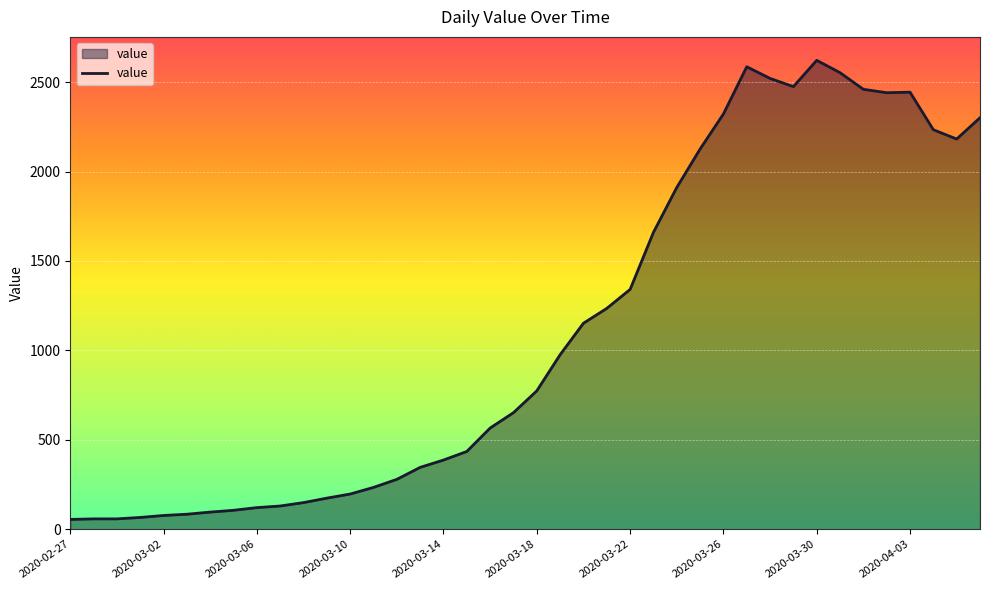

What is the greatest value displayed?

2622